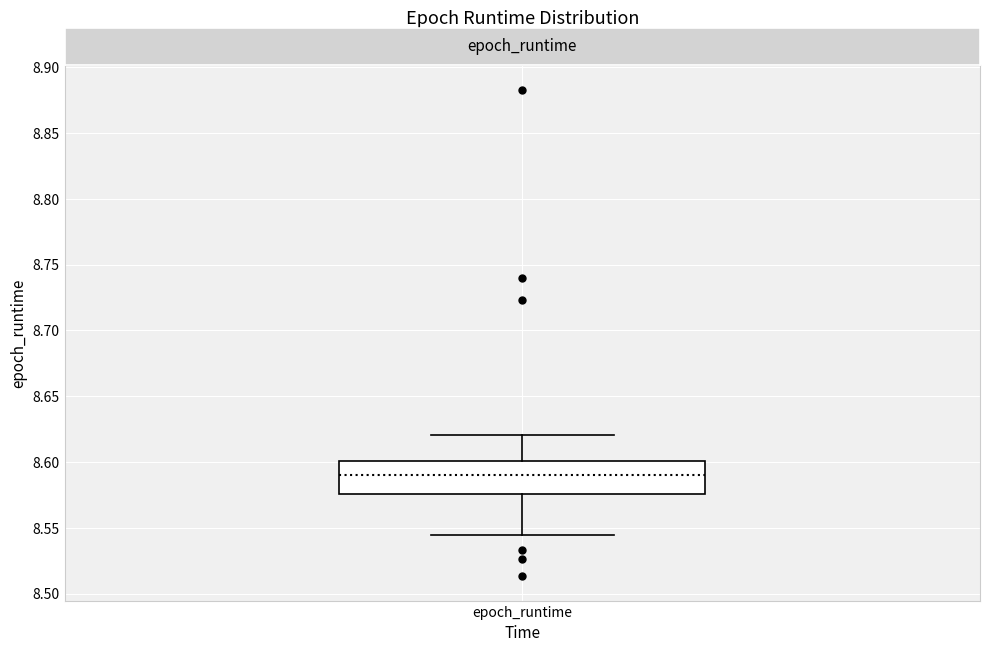

Read this box plot against the y-axis: the position of the median line, the range covered by the box, and the ends of both whiskers. The values are not printed on the chart, so give them approximately, as read against the axis.

median 8.590, box 8.575 to 8.600, whiskers 8.545 to 8.620